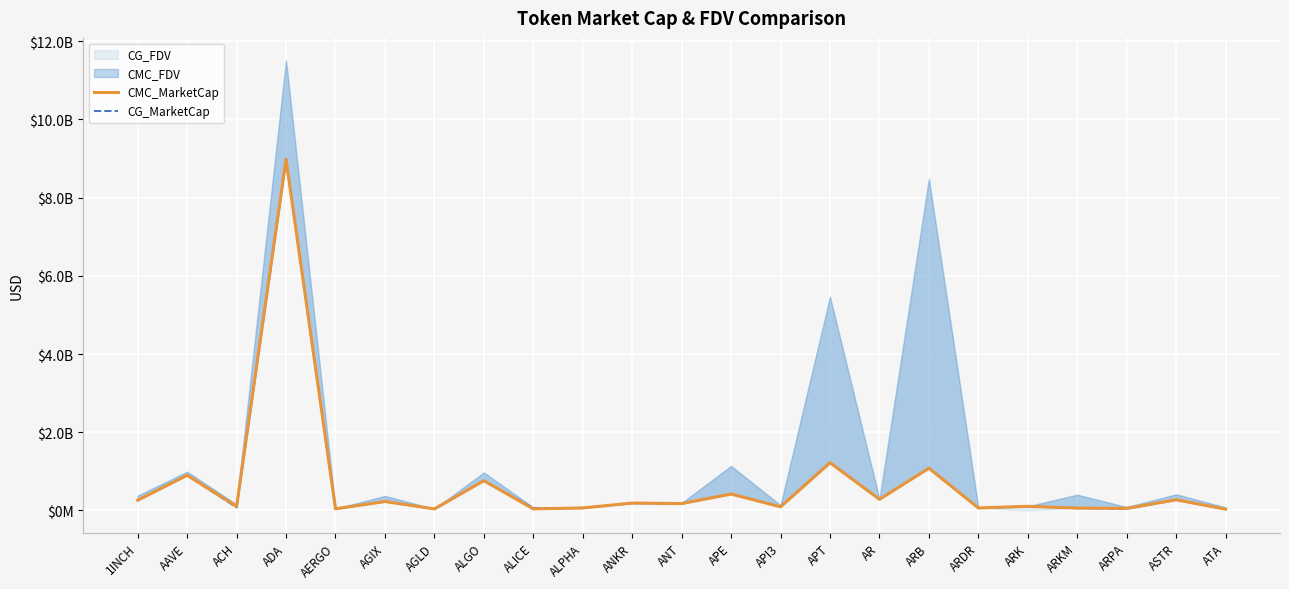

Is the value of CG_MarketCap at ALPHA greater than the value of CMC_MarketCap at AGIX?

No